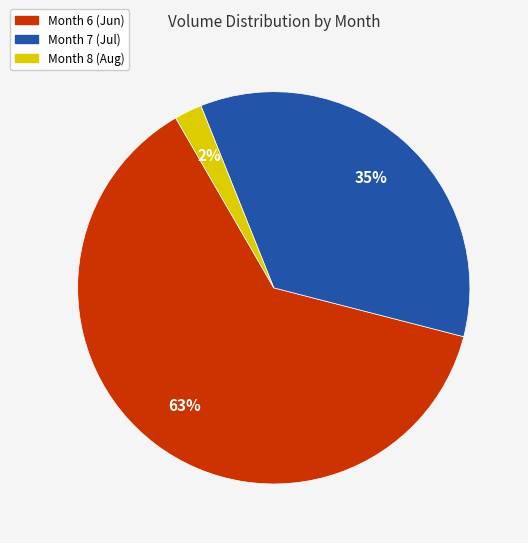

To the nearest percent, what is the average slice percentage?

33%